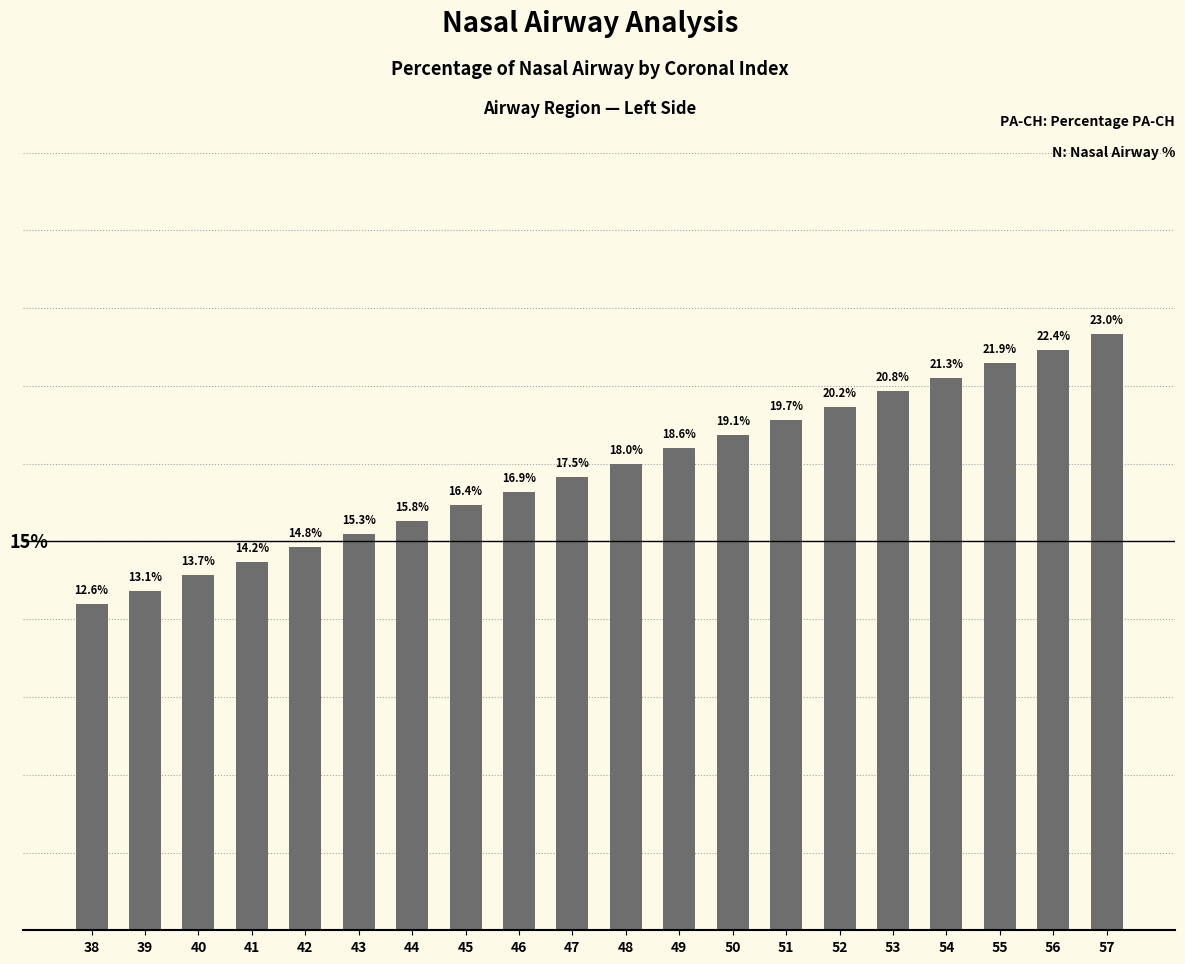

Rank the categories by value from highest to lowest.

57, 56, 55, 54, 53, 52, 51, 50, 49, 48, 47, 46, 45, 44, 43, 42, 41, 40, 39, 38